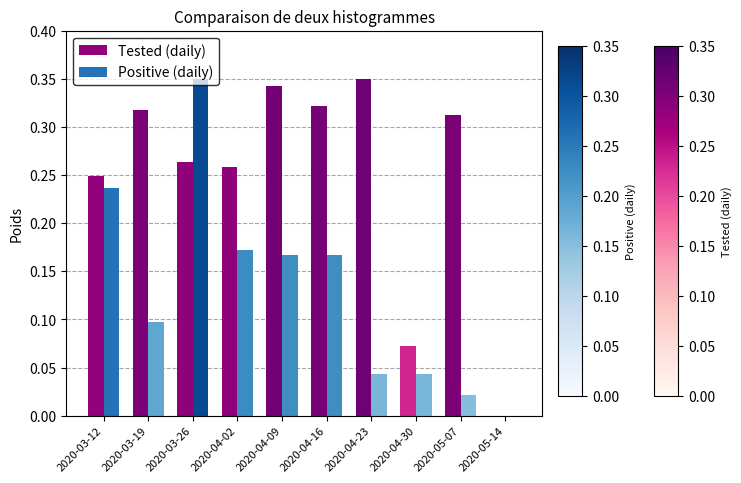

What is the sum of all Tested (daily) values?

2.5